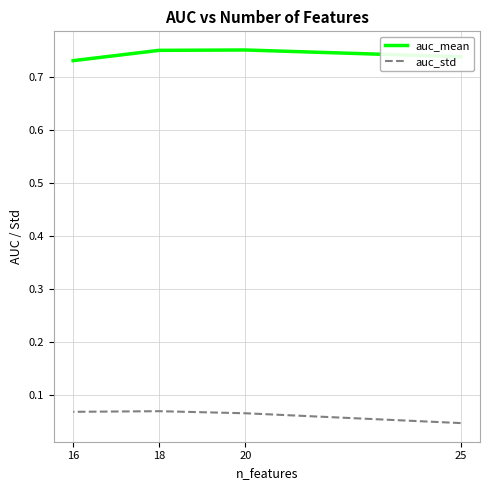

At 18, list the series in order from largest to smallest.

auc_mean, auc_std